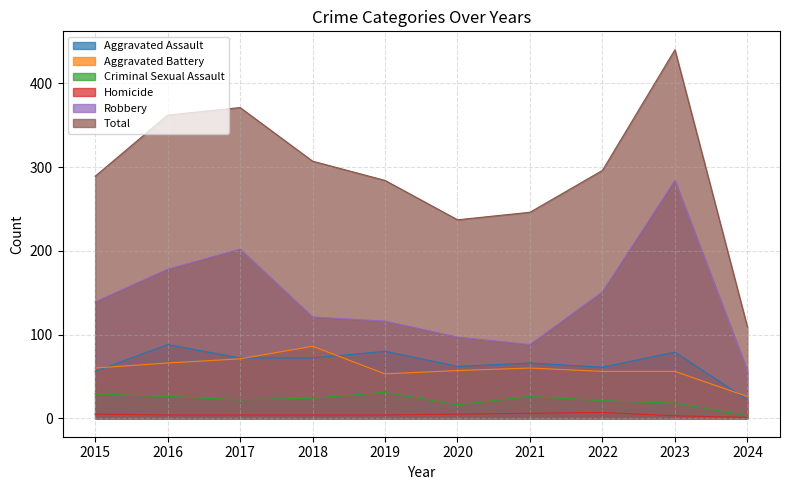

At how many categories does at least one series exceed 7?

10